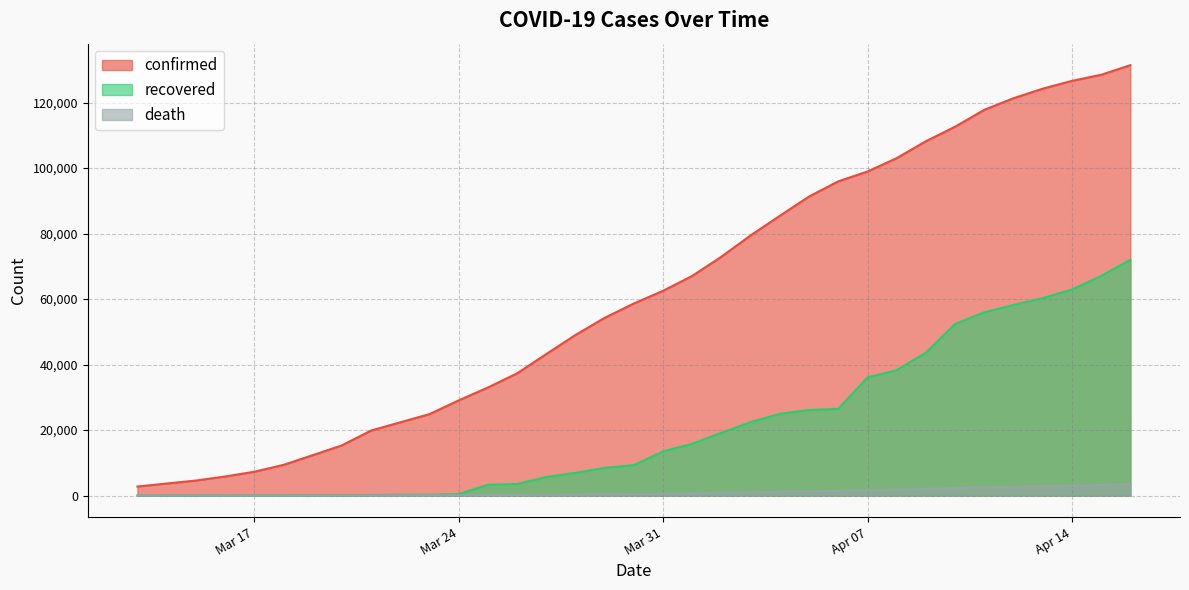

Which series has the largest range (max minus min)?

confirmed